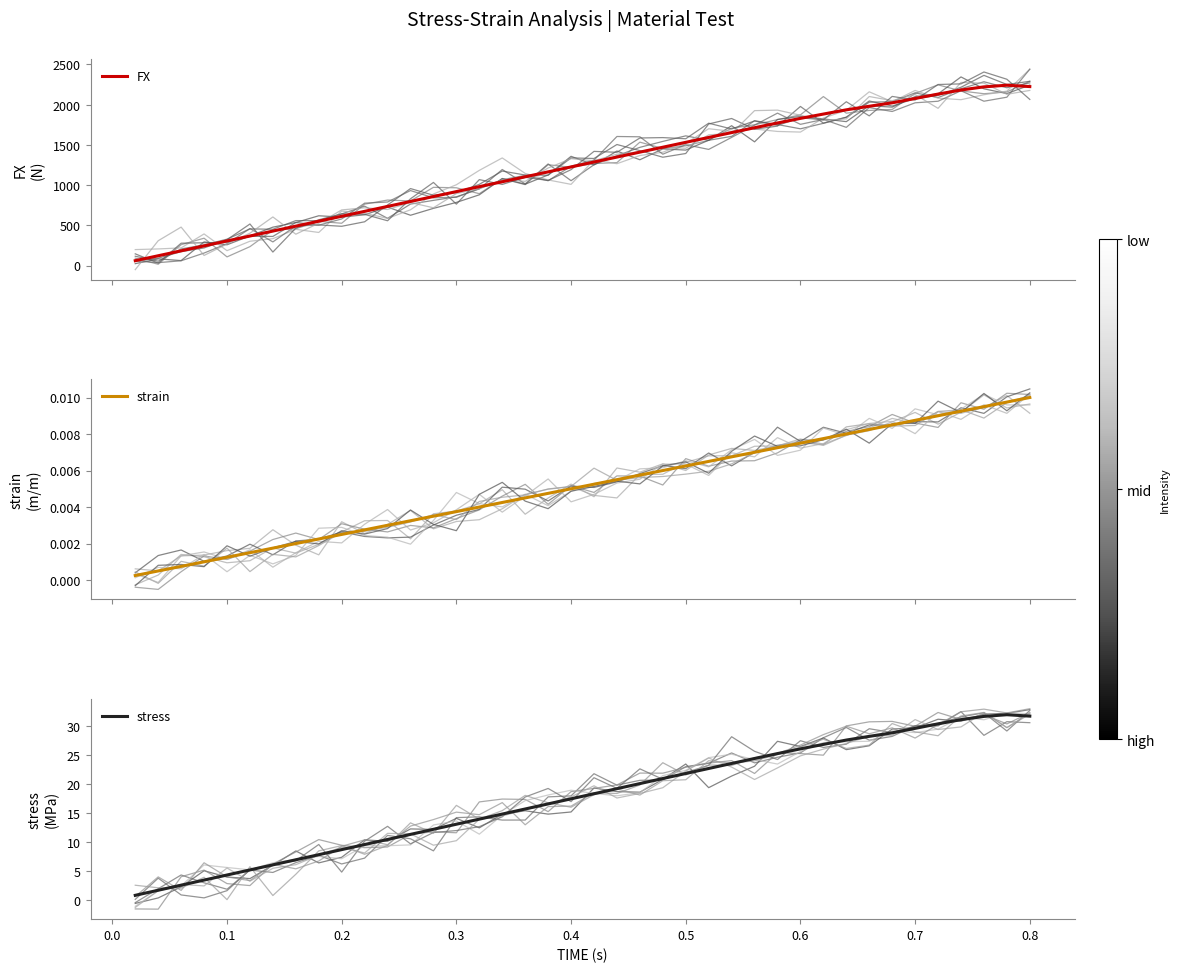

Rank the series by their maximum value, from lowest to highest.

strain, stress, FX